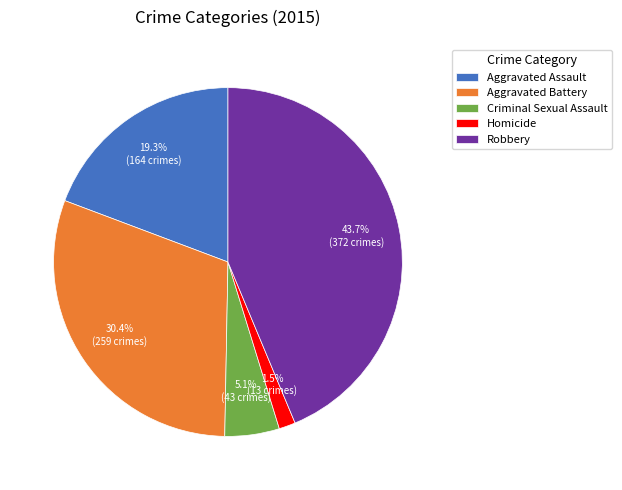

Is there any slice that represents more than half of the pie?

No